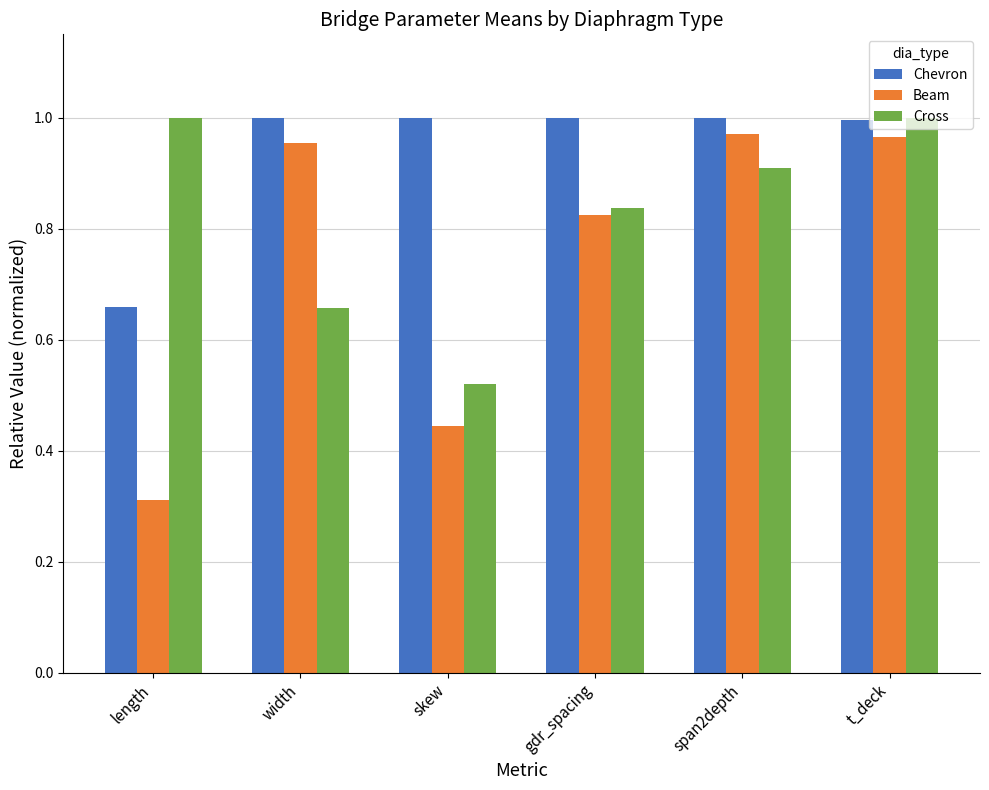

What is the sum of all Beam values?

4.5